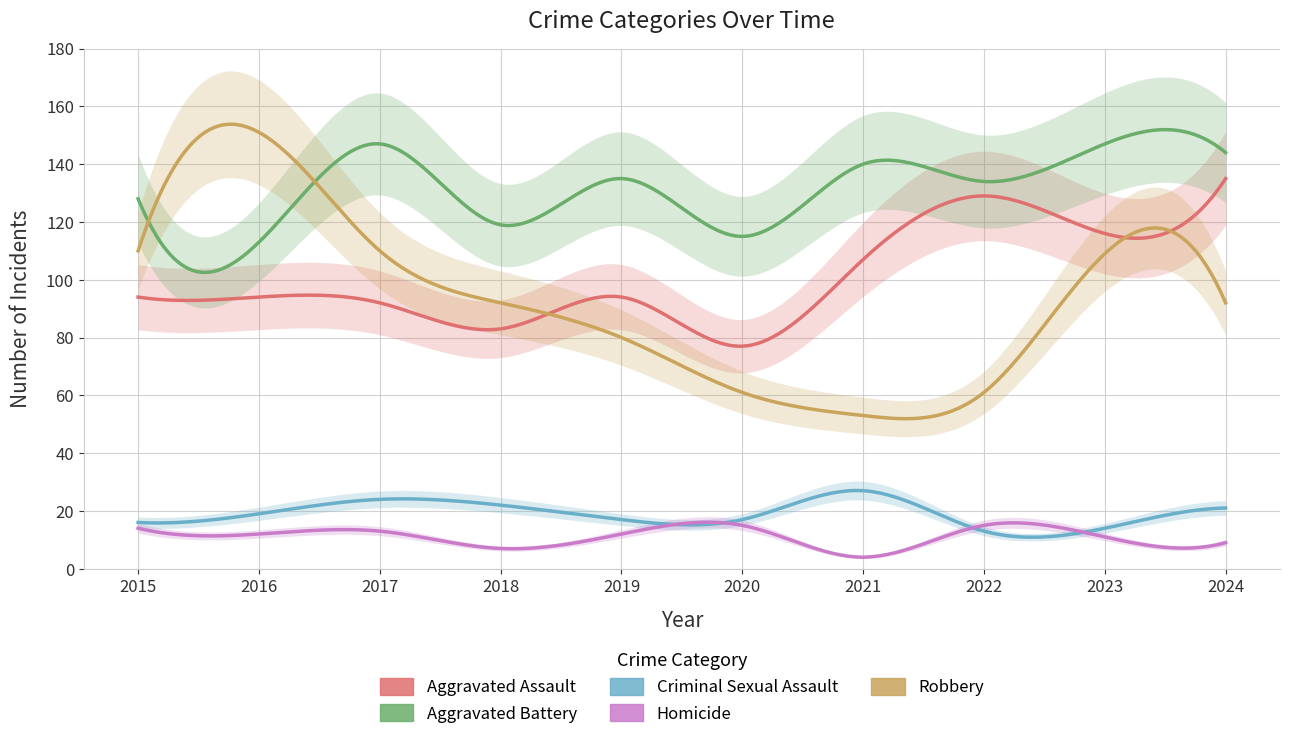

Which label corresponds to the smallest value in the chart?

2021